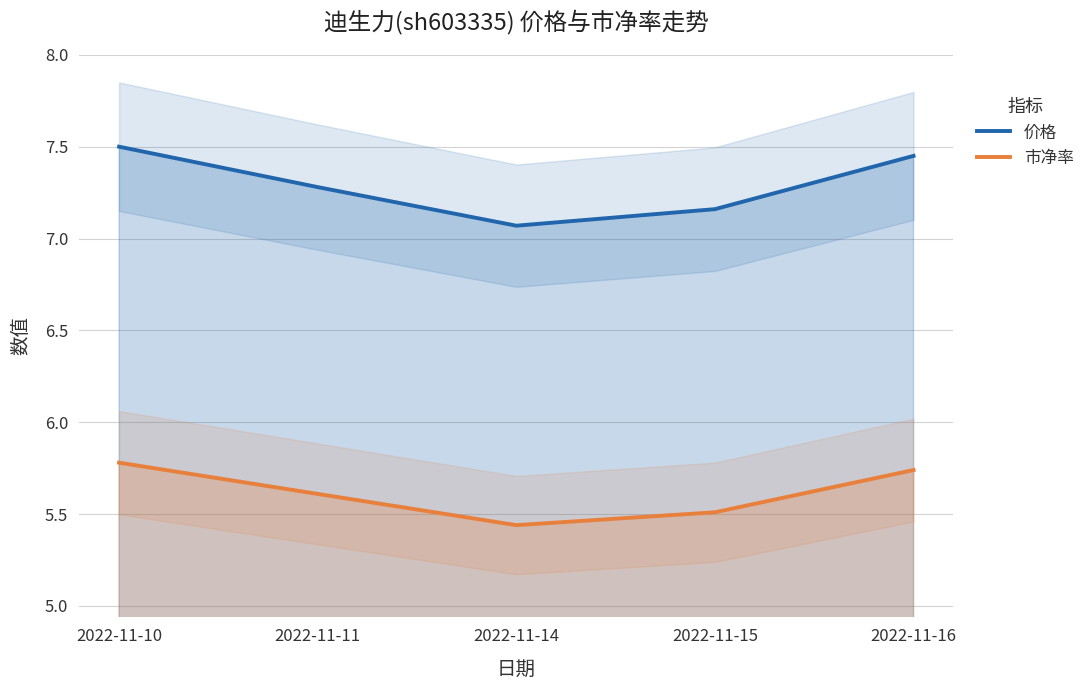

How many data points does each series have?

5